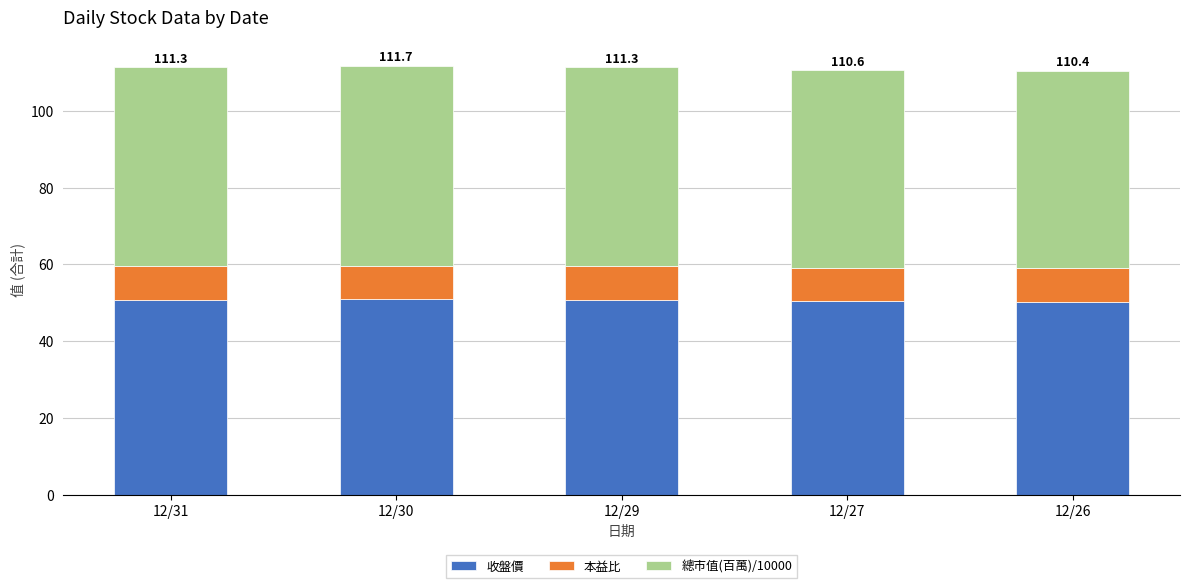

What is the minimum value for 收盤價?

50.3